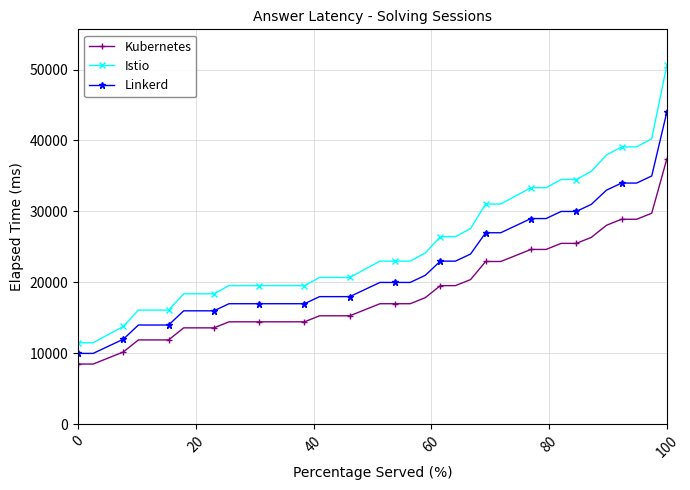

Which series has the largest total across all categories?

Istio